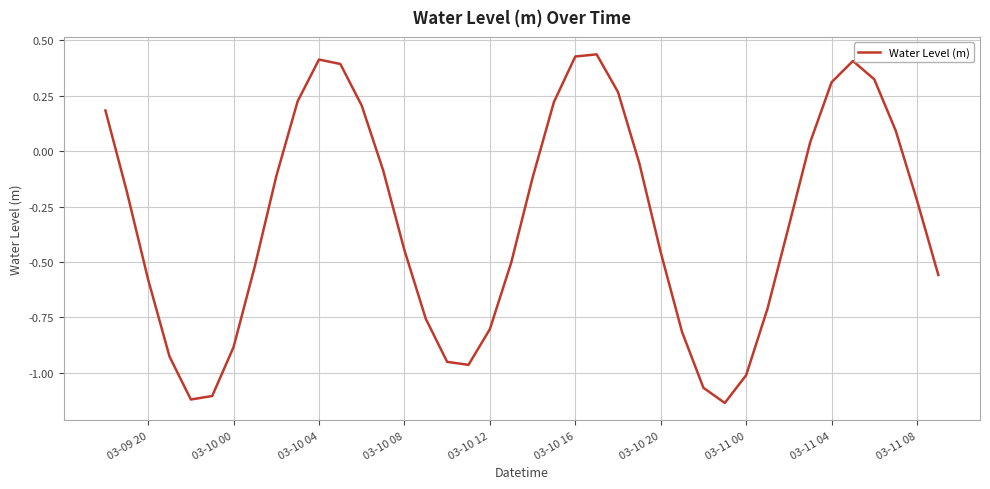

What is the sum of all values?

-12.5